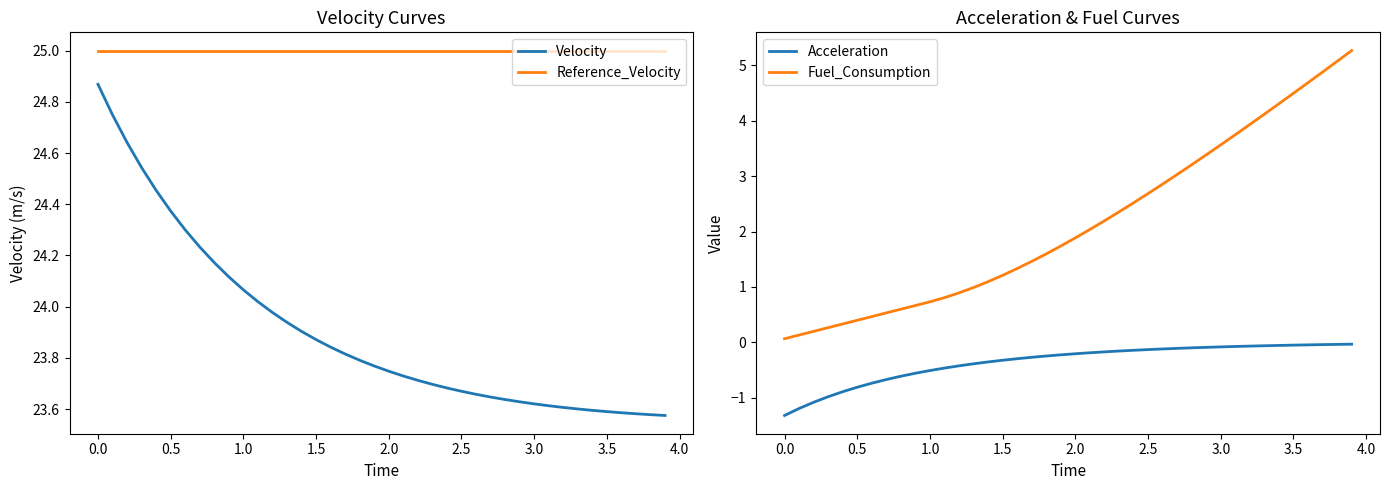

True or false: Fuel_Consumption has a value of 0.2 at 3.5.

False